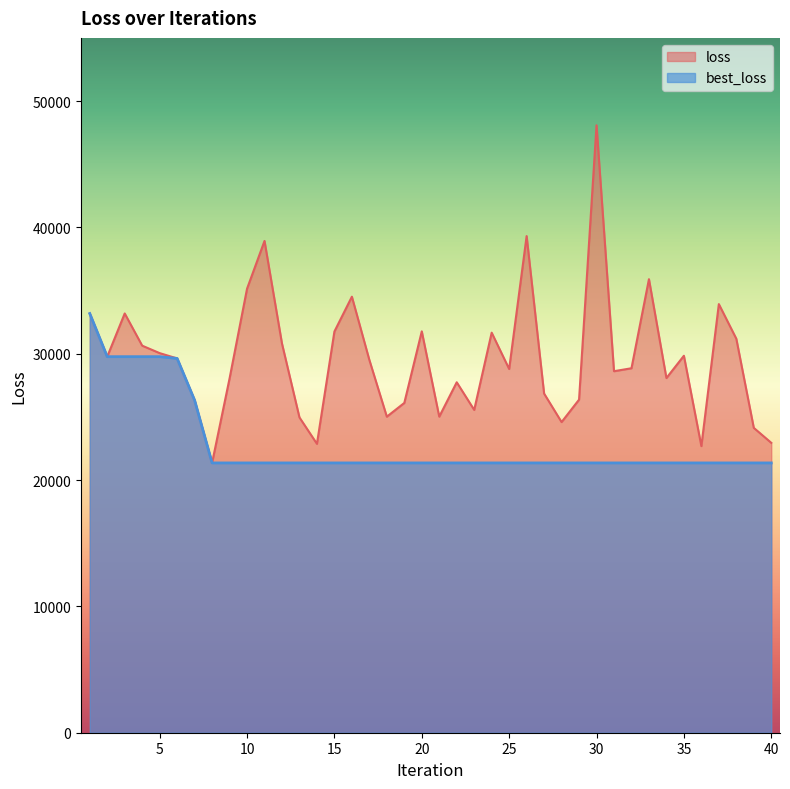

What is the difference between the maximum and minimum values in the best_loss series?

11824.0